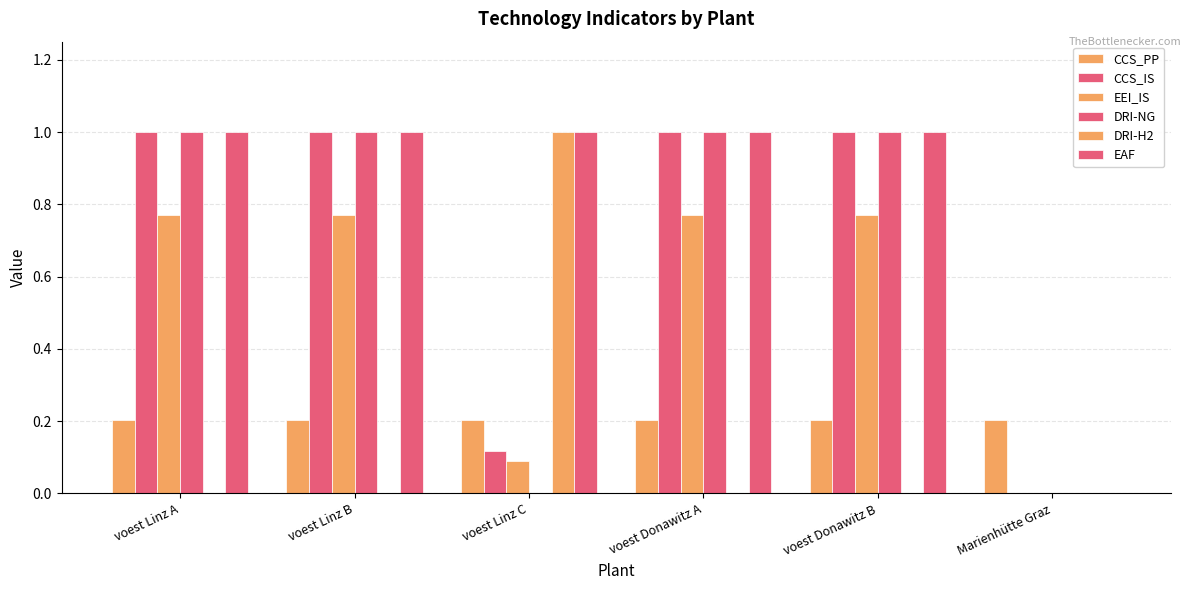

Reading left to right, list all the values displayed in this chart.

CCS_PP: 0.2	0.2	0.2	0.2	0.2	0.2
CCS_IS: 1.0	1.0	0.1	1.0	1.0	0.0
EEI_IS: 0.8	0.8	0.1	0.8	0.8	0.0
DRI-NG: 1.0	1.0	0.0	1.0	1.0	0.0
DRI-H2: 0.0	0.0	1.0	0.0	0.0	0.0
EAF: 1.0	1.0	1.0	1.0	1.0	0.0